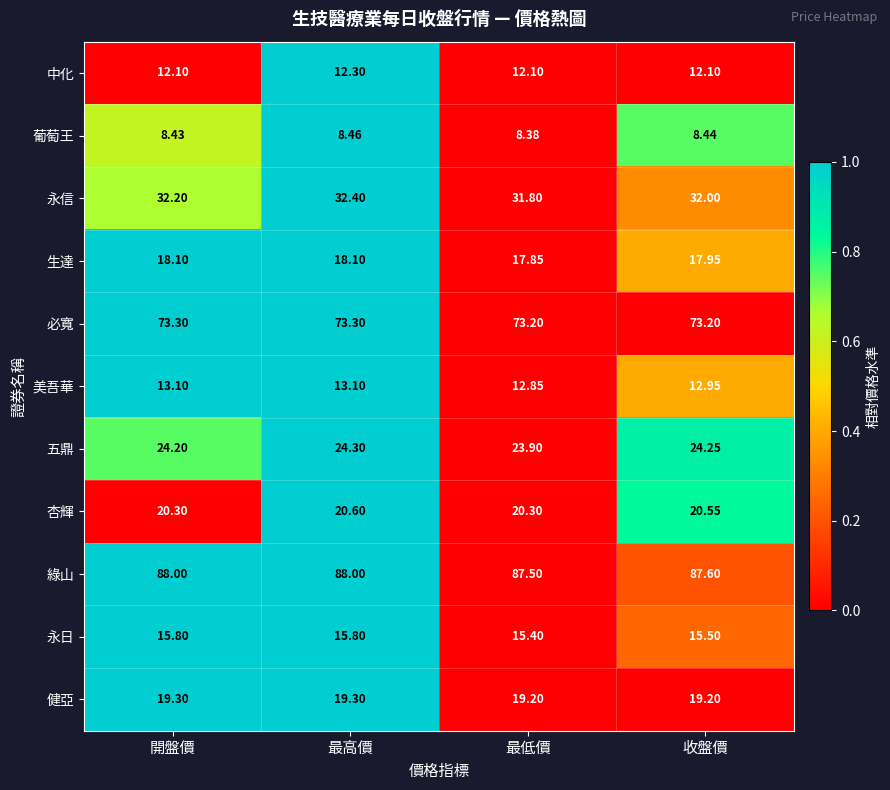

List the series in order of their peak value, lowest first.

葡萄王, 中化, 美吾華, 永日, 生達, 健亞, 杏輝, 五鼎, 永信, 必寬, 綠山